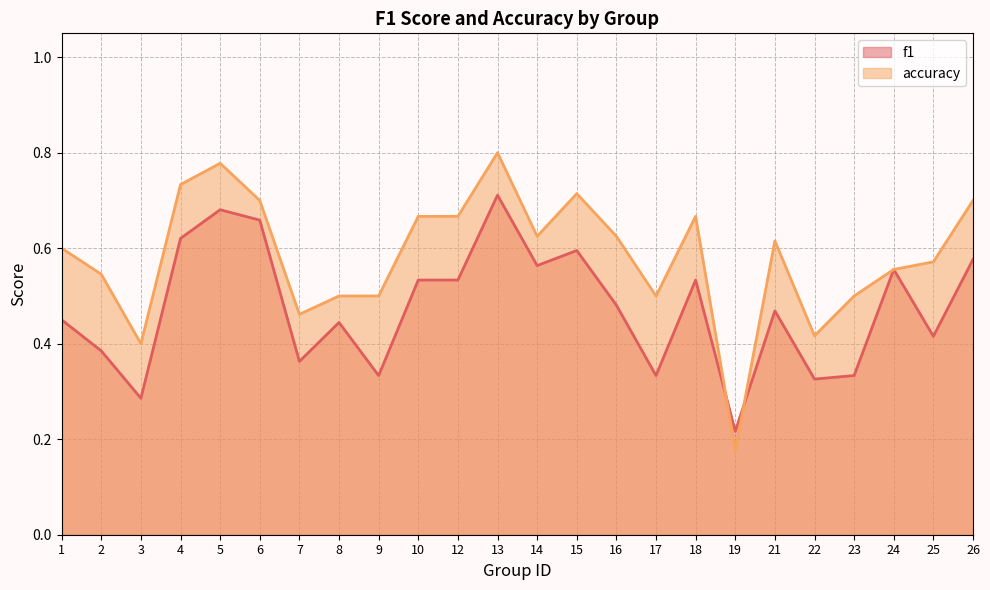

Read the f1 value at 14.

0.6